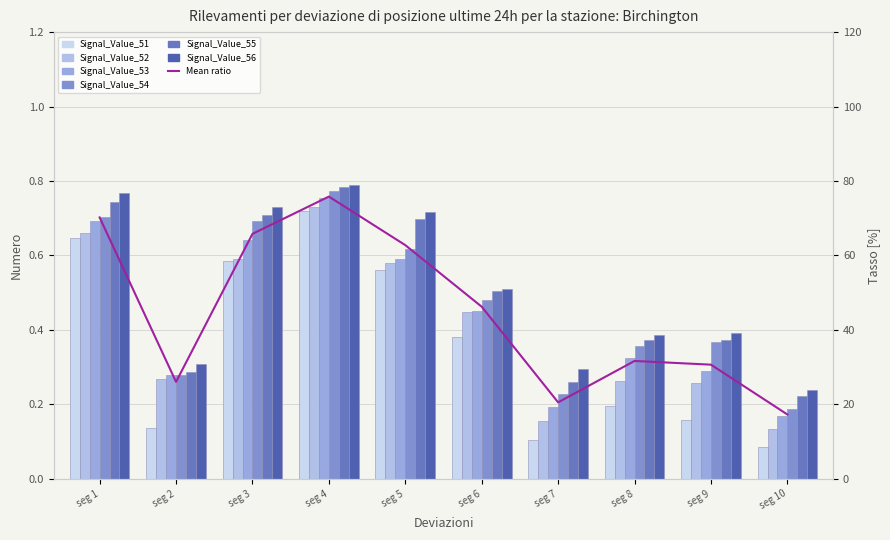

The value of Signal_Value_56 at seg 10 is 0.4. True or false?

False